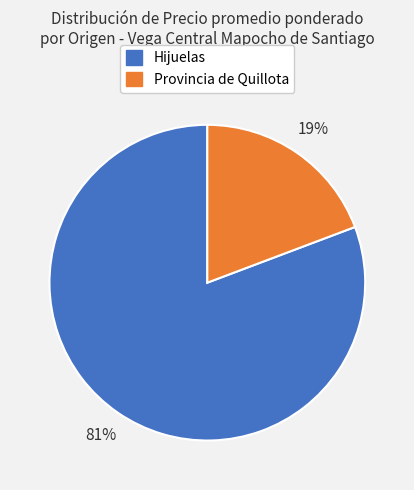

To the nearest percent, what percentage of the pie is Provincia de Quillota?

19%